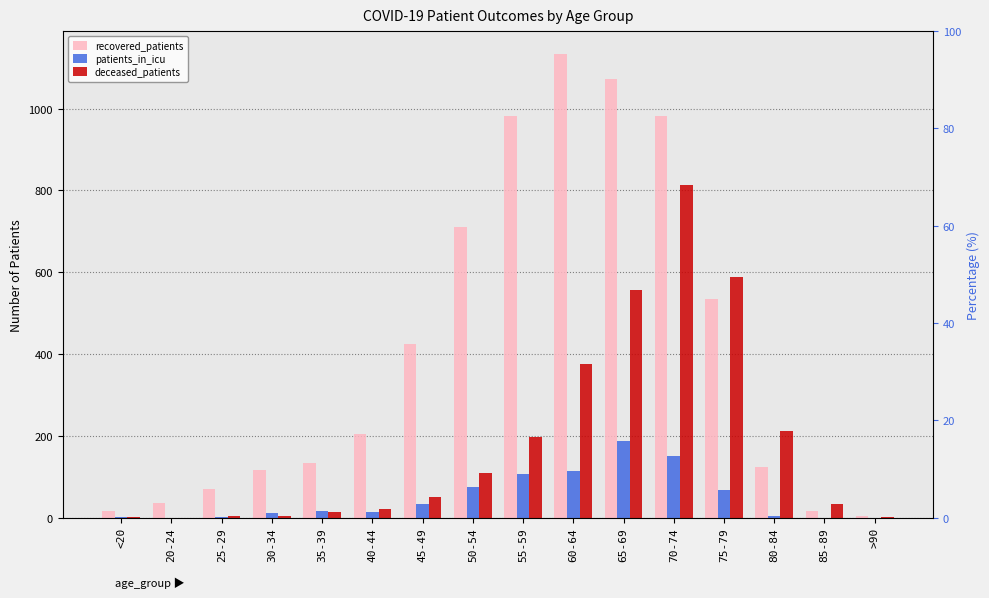

The patients_in_icu series shows 20 at 35-39. True or false?

False